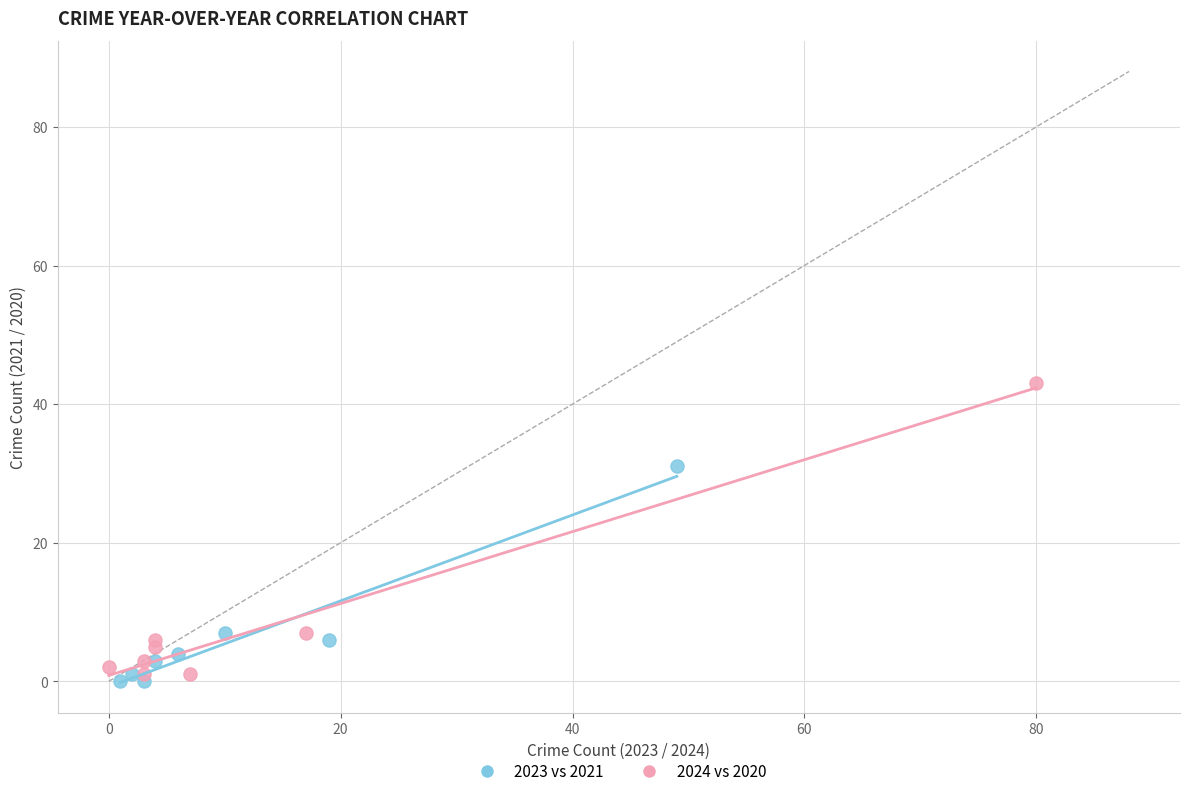

Which series reaches the maximum Y coordinate?

2024 vs 2020